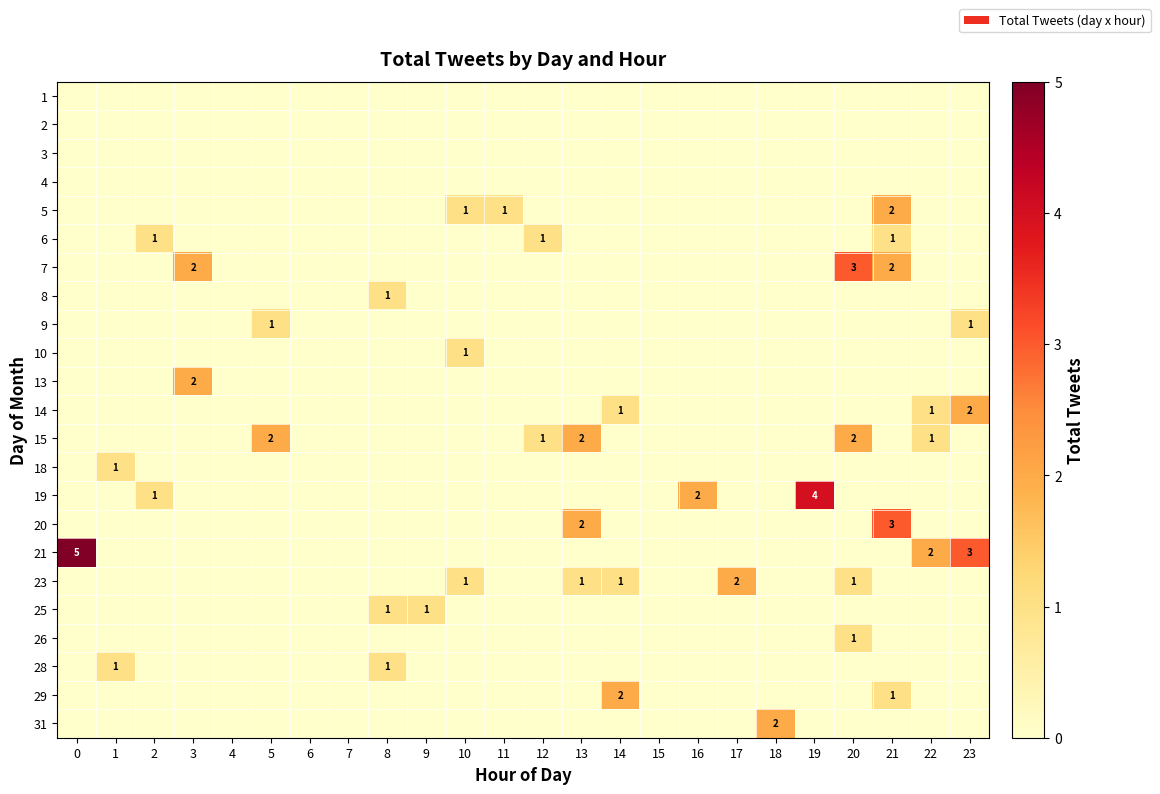

Between 20 and 7, which is larger?

20